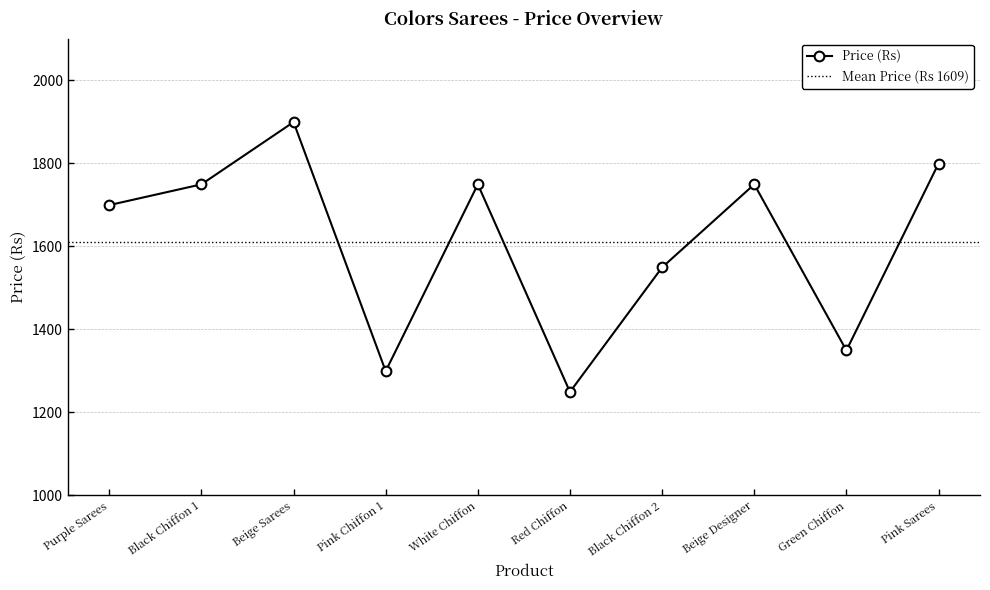

Is it true that the value at Purple Sarees is 1699?

True